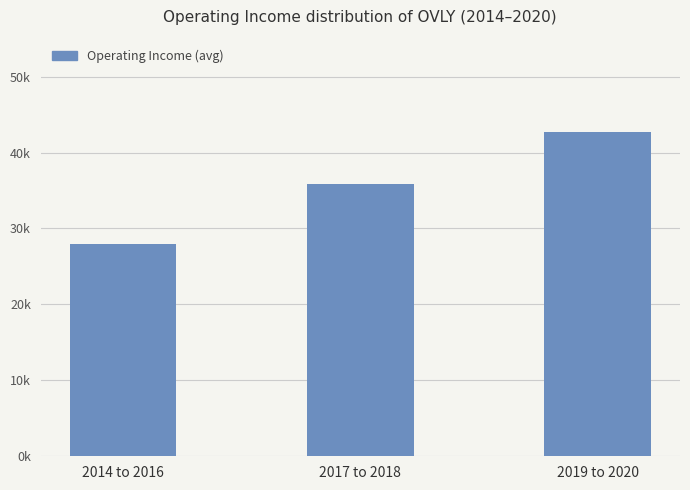

What is the difference between the second highest and minimum values?

8000